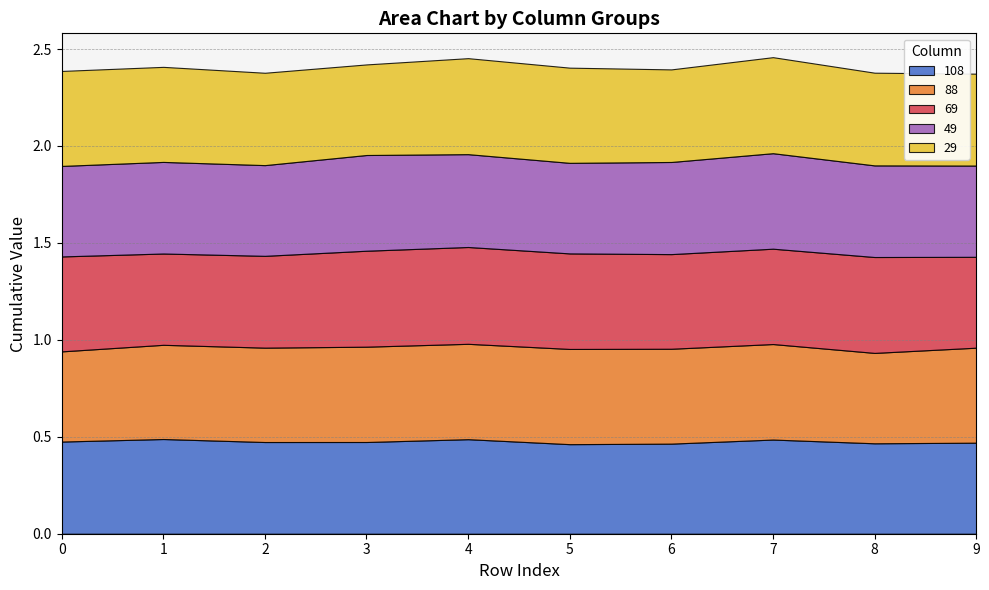

True or false: 88 has a value of 0.5 at 4.

True